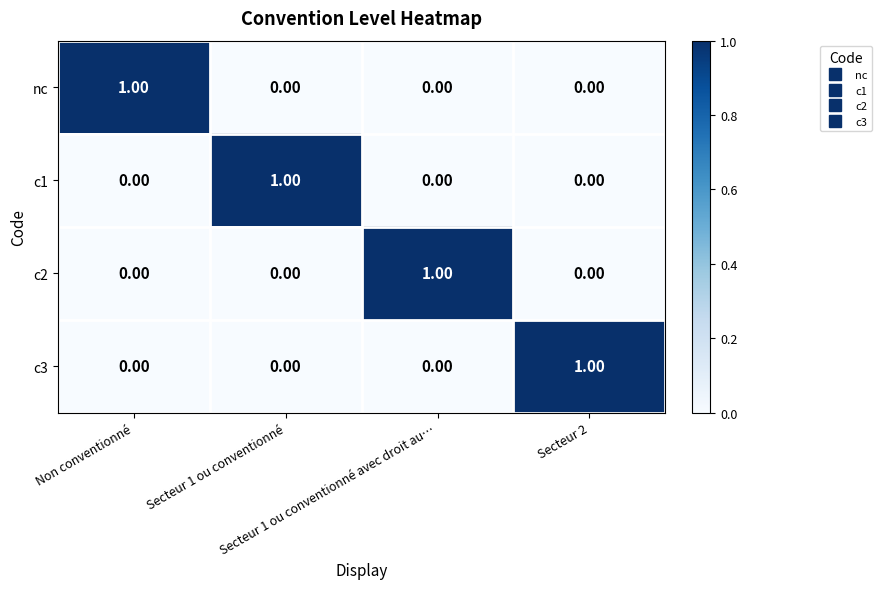

How many positive values does the c3 series have?

1